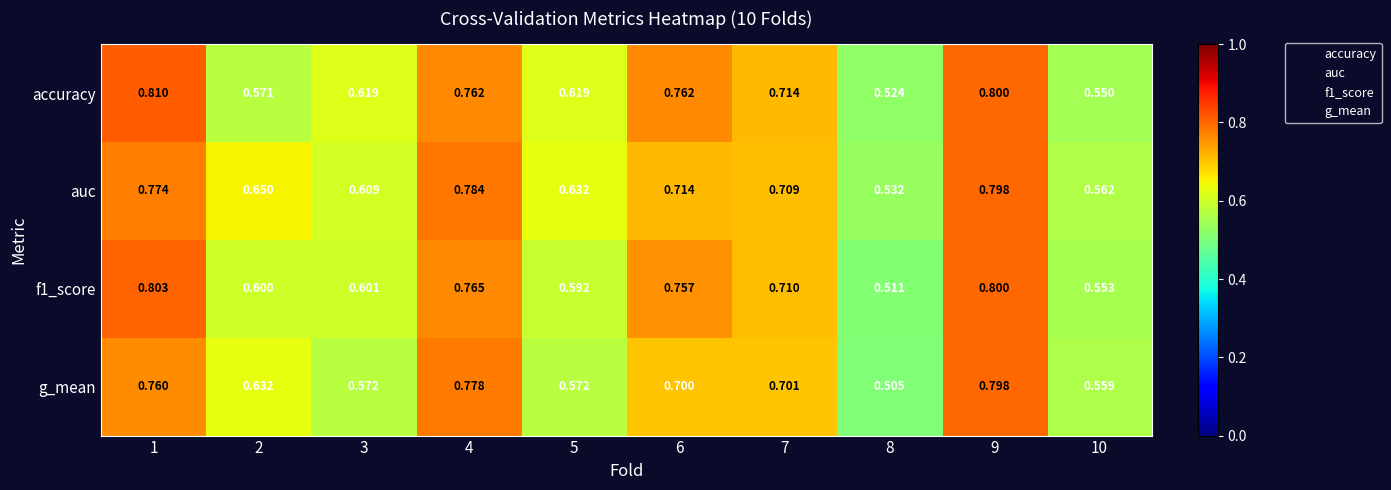

Is the value of accuracy at 10 greater than the value of g_mean at 10?

No